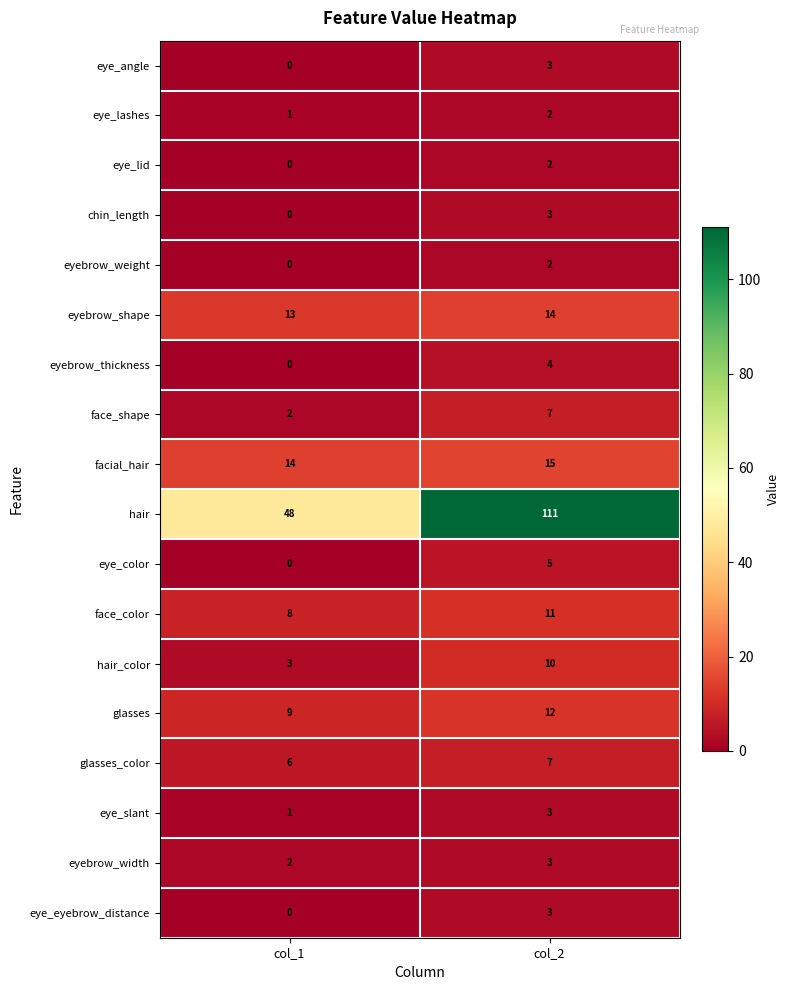

Which label corresponds to the smallest value in the chart?

col_1